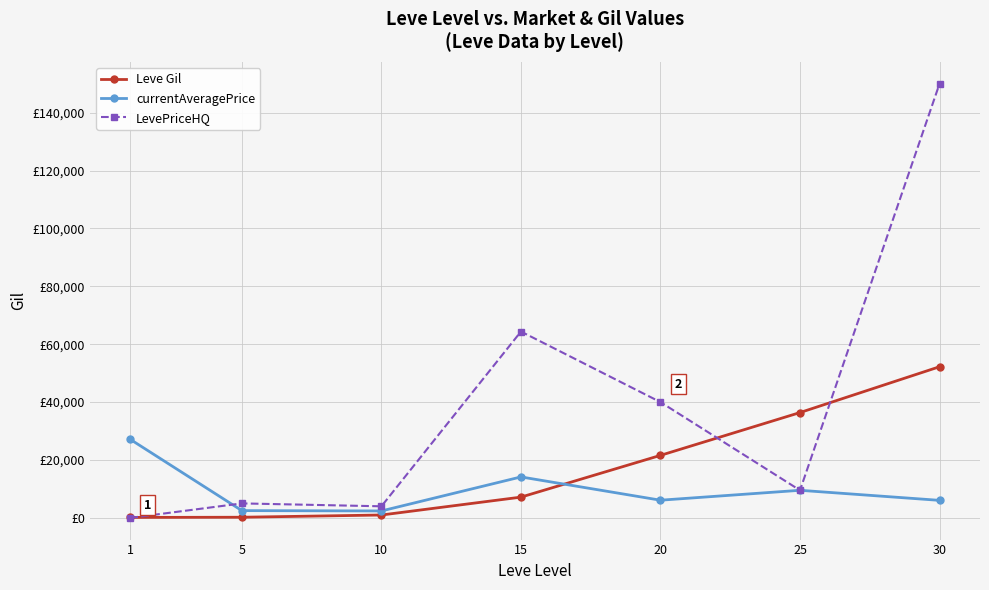

The value of LevePriceHQ at 30 is 91216. True or false?

False